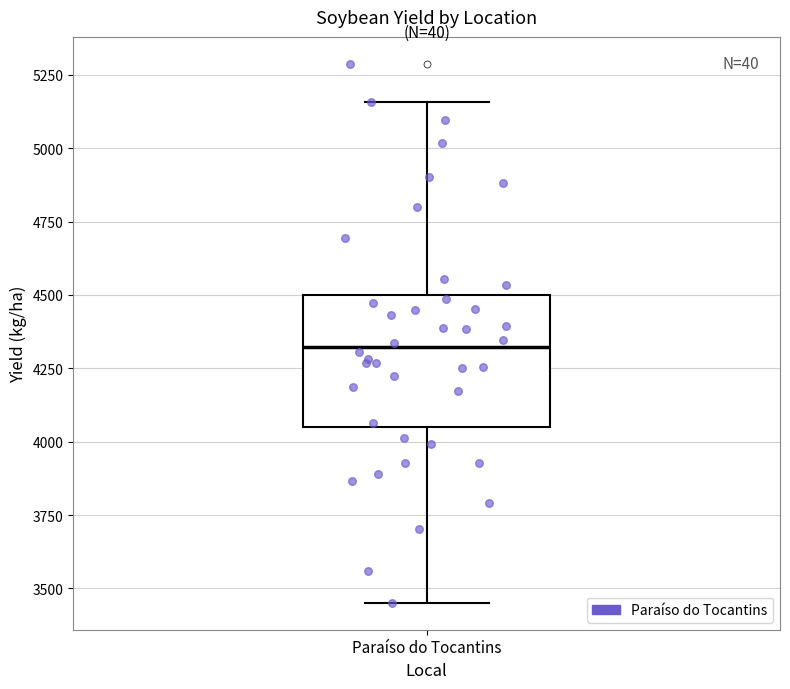

Transcribe this box plot: give where the median line is, the range the box spans, and where the two whiskers end, as read against the y-axis. The values are not printed on the chart, so give them approximately, as read against the axis.

median 4300, box 4050 to 4500, whiskers 3450 to 5150